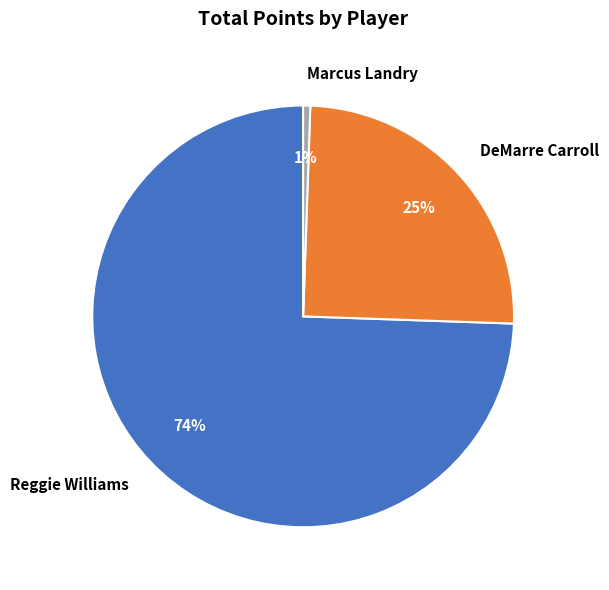

To the nearest percent, what portion does Reggie Williams represent?

74%